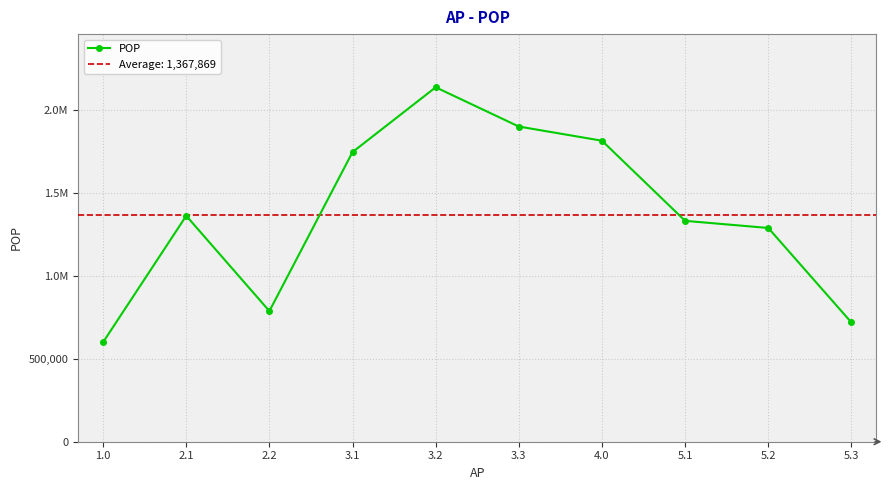

What is the difference between the values at 5.2 and 1.0?

688249.9